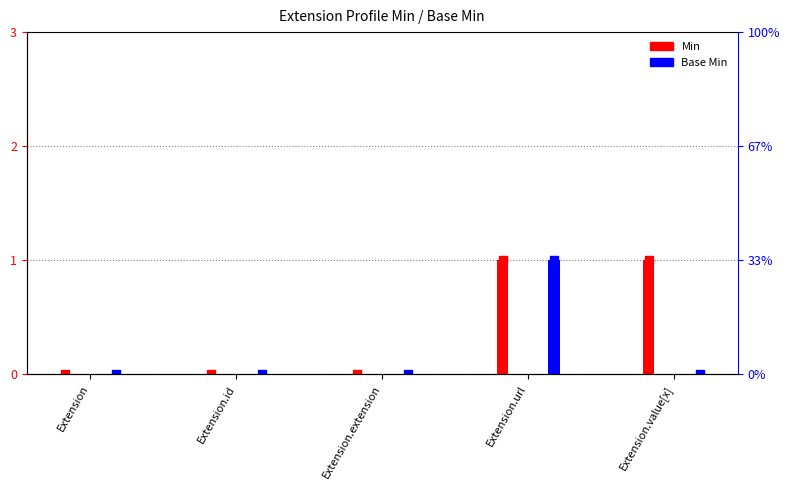

What is the total value across all series at Extension.url?

2